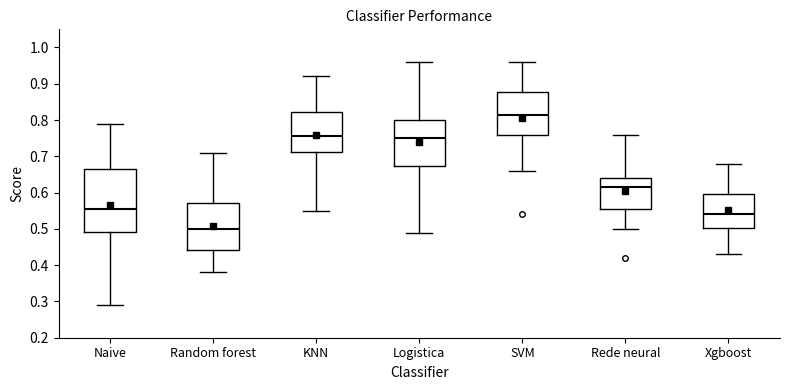

Reading left to right, transcribe this box plot: for each box, give where its median line is, the range the box spans, and where its two whiskers end, as read against the y-axis. The values are not printed on the chart, so give them approximately, as read against the axis.

Naive: median 0.56, box 0.49 to 0.67, whiskers 0.29 to 0.79
Random forest: median 0.50, box 0.44 to 0.57, whiskers 0.38 to 0.71
KNN: median 0.76, box 0.71 to 0.82, whiskers 0.55 to 0.92
Logistica: median 0.75, box 0.67 to 0.80, whiskers 0.49 to 0.96
SVM: median 0.82, box 0.76 to 0.88, whiskers 0.66 to 0.96
Rede neural: median 0.62, box 0.56 to 0.64, whiskers 0.50 to 0.76
Xgboost: median 0.54, box 0.50 to 0.60, whiskers 0.43 to 0.68